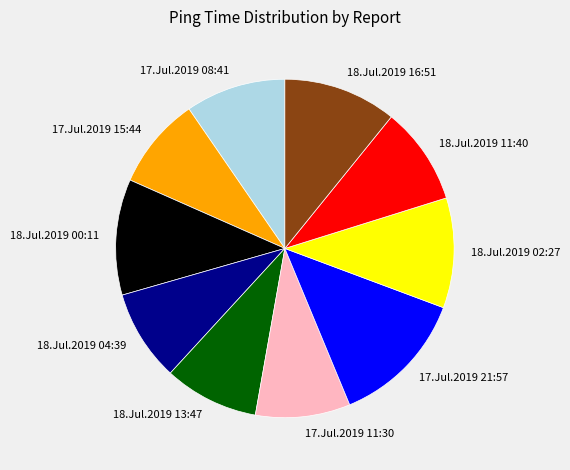

How many segments does this pie chart have?

10